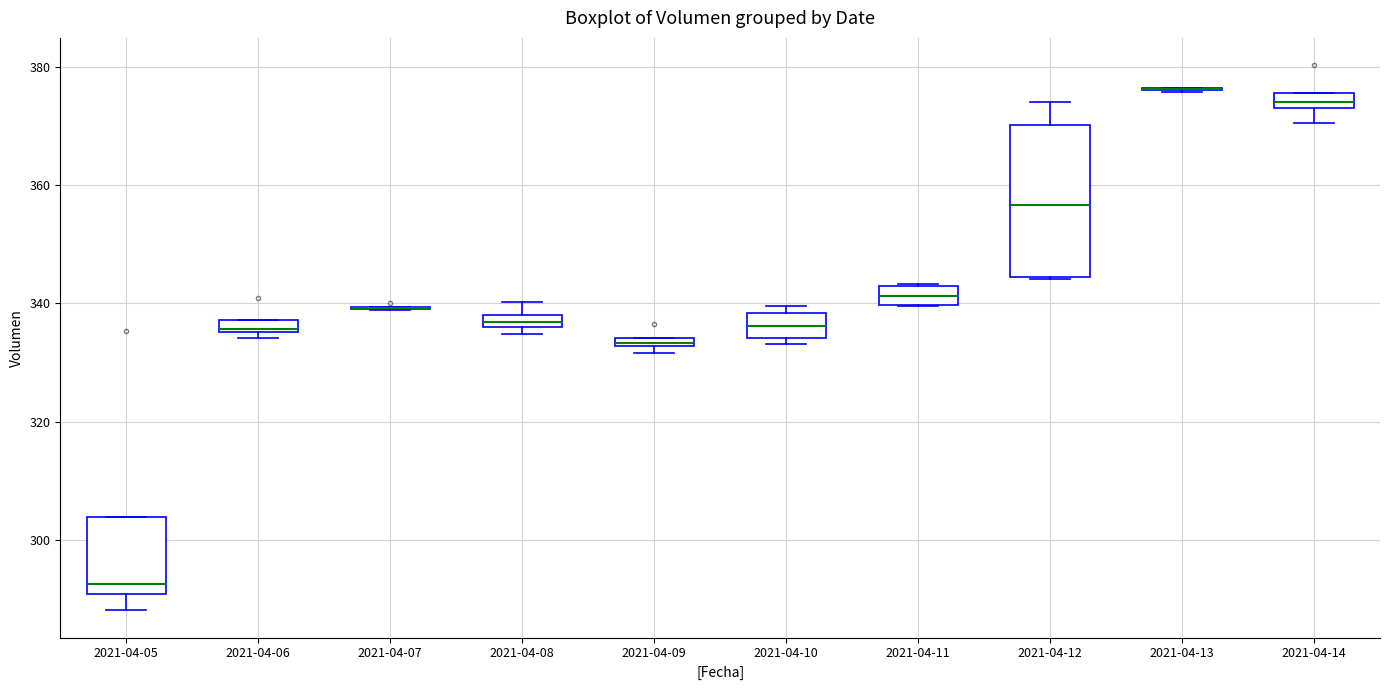

Where is the lower edge of the box for 2021-04-08 on the y-axis? The values are not printed on the chart, so give them approximately, as read against the axis.

336